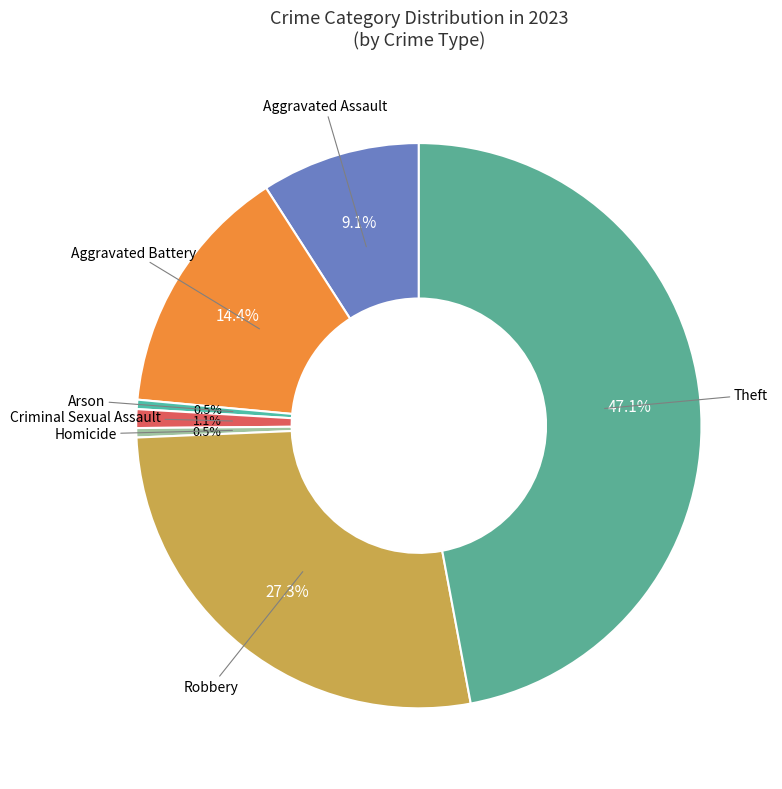

How many segments does this pie chart have?

7